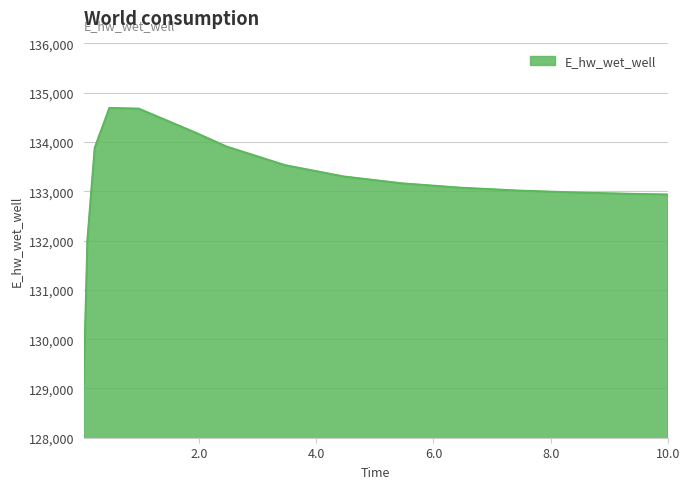

What is the maximum value shown in the chart?

134690.0